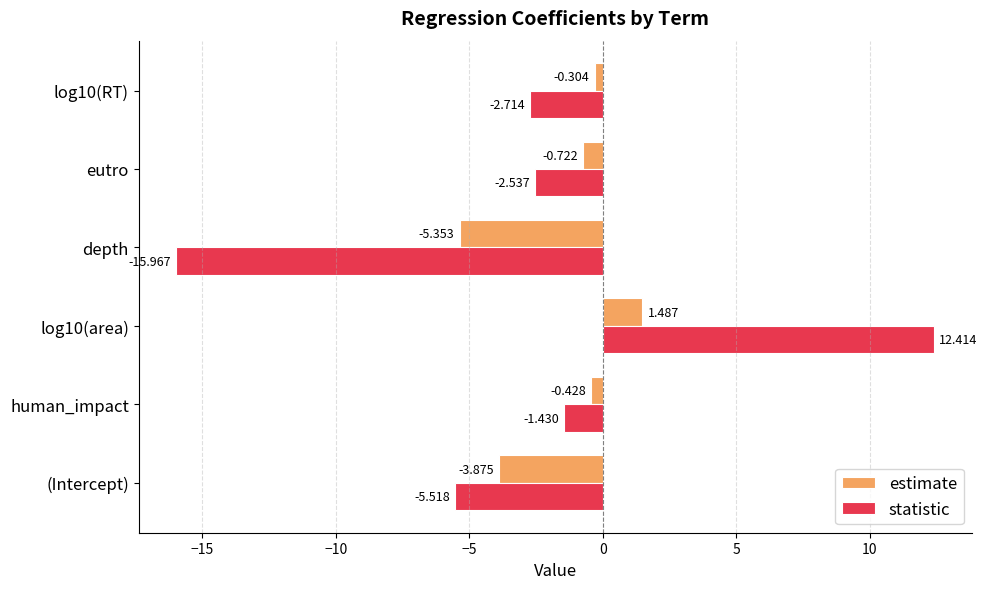

Which series has the largest range (max minus min)?

statistic